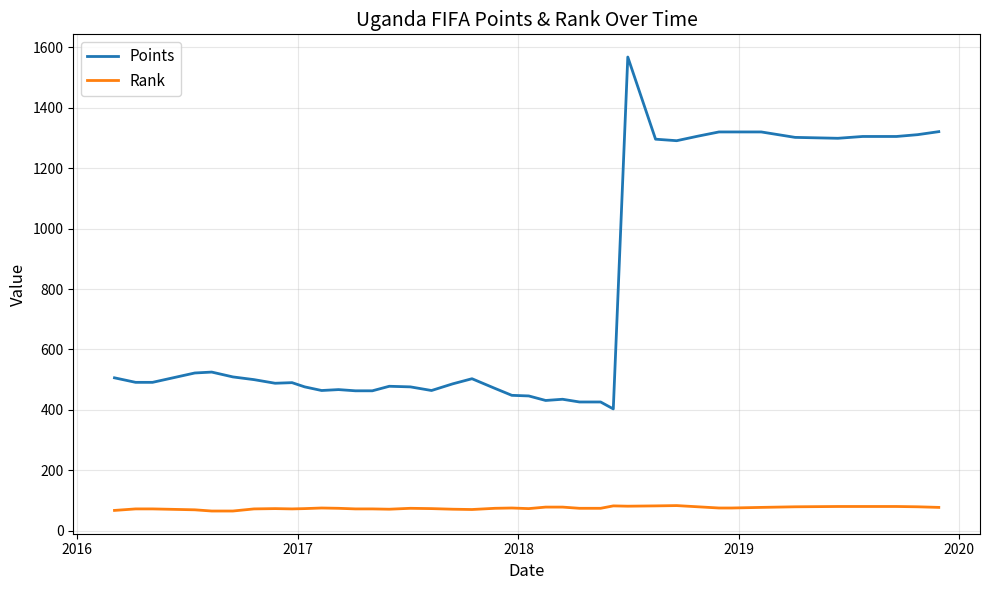

What is the difference between the second highest and minimum values in the Points series?

918